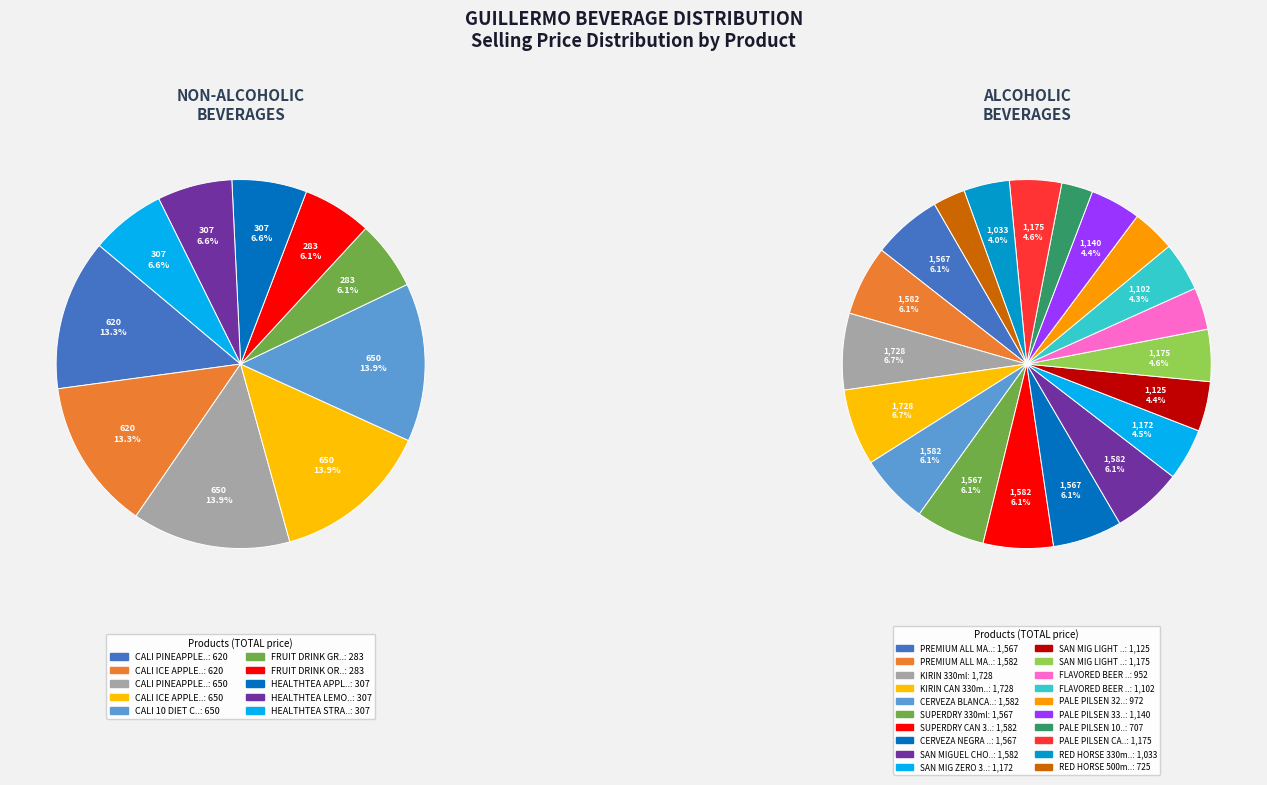

The CALI ICE APPLE 330ml slice represents 1% of the pie. True or false?

False